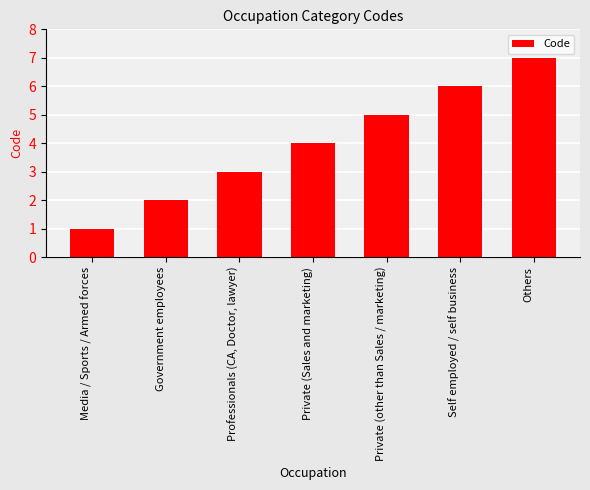

Reading left to right, what are all the values shown in this chart?

Media / Sports / Armed forces=1	Government employees=2	Professionals (CA, Doctor, lawyer)=3	Private (Sales and marketing)=4	Private (other than Sales / marketing)=5	Self employed / self business=6	Others=7